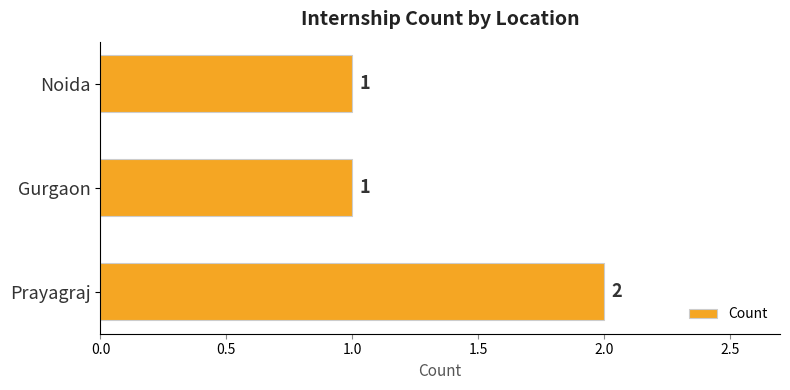

Are the bars horizontal?

Yes